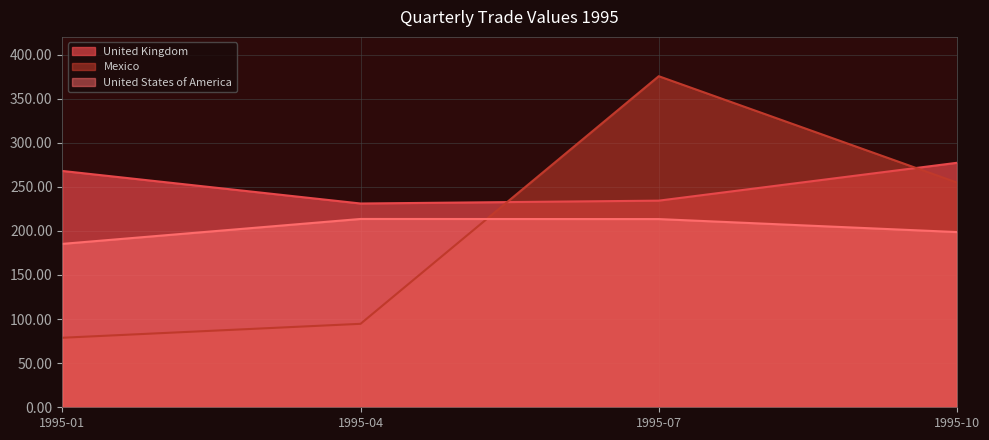

What are all the series names shown in the legend?

United Kingdom, Mexico, United States of America